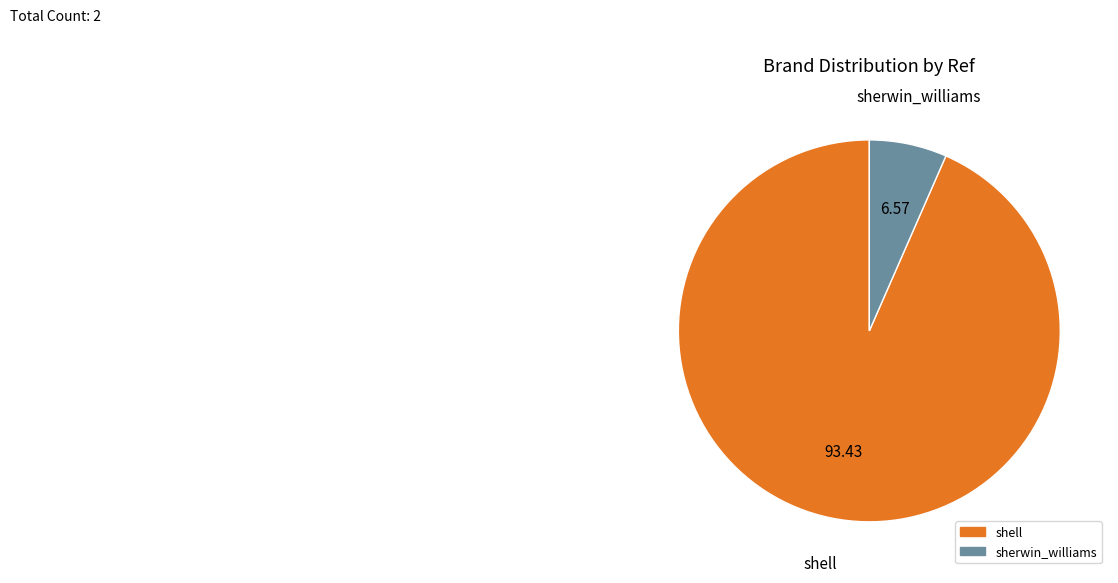

Rank the categories by value from lowest to highest.

sherwin_williams, shell